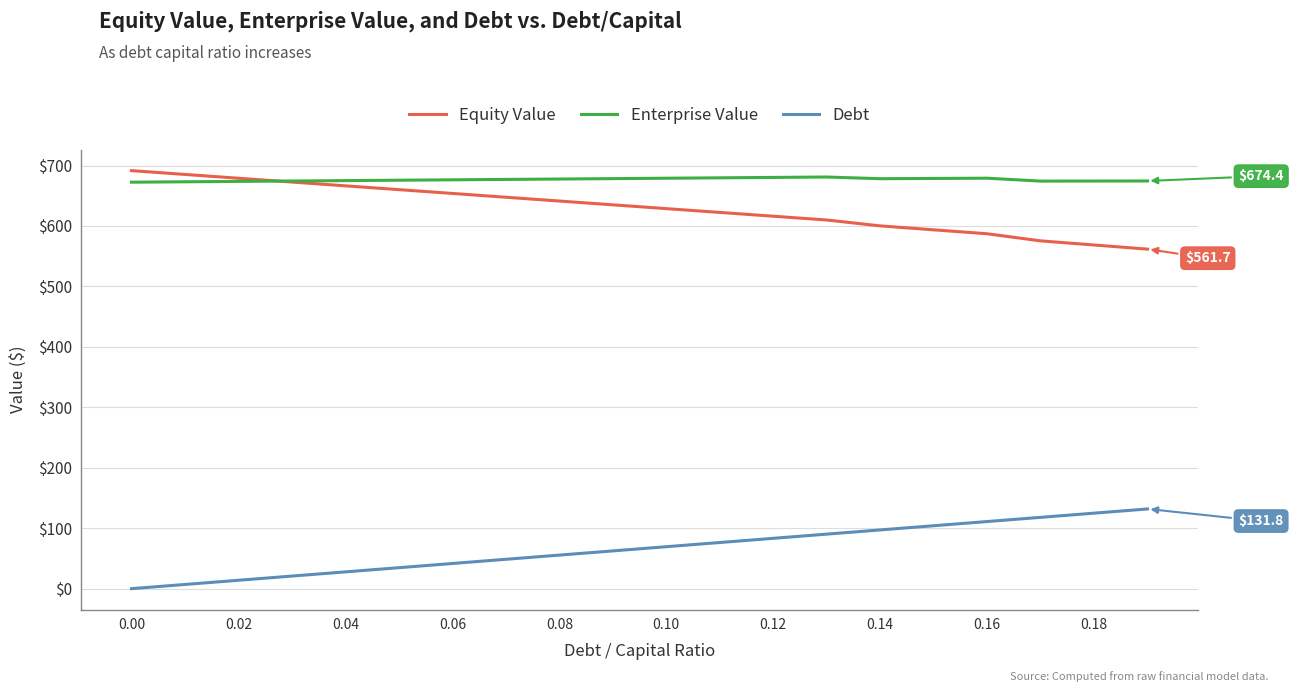

What is the minimum value for Enterprise Value?

672.4